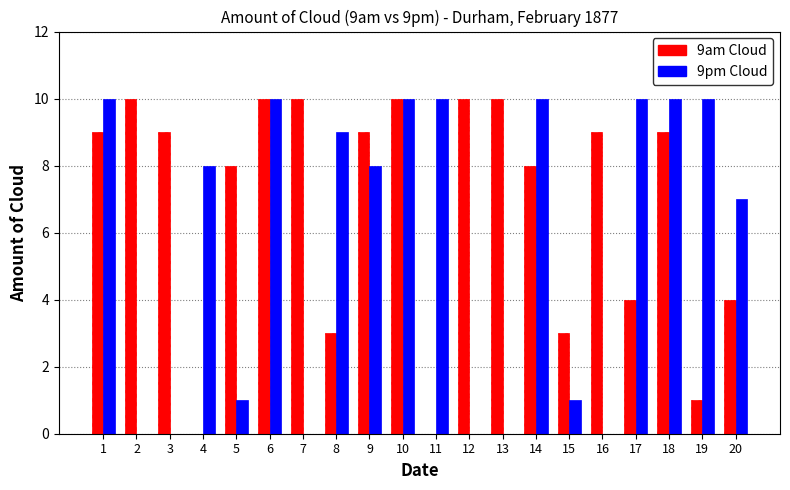

How many categories are shown in the chart?

20